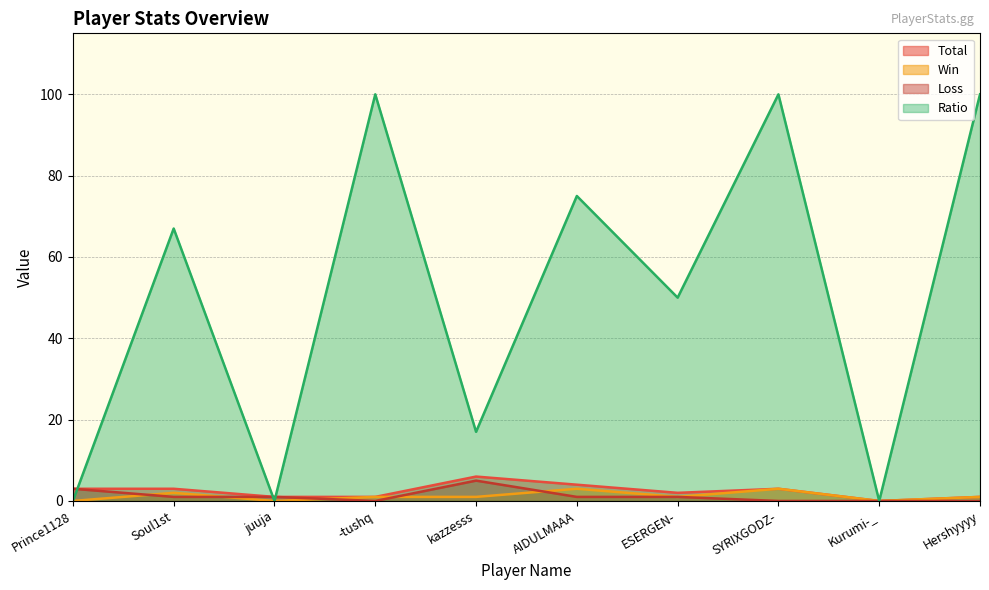

What is the maximum value shown in the chart?

100